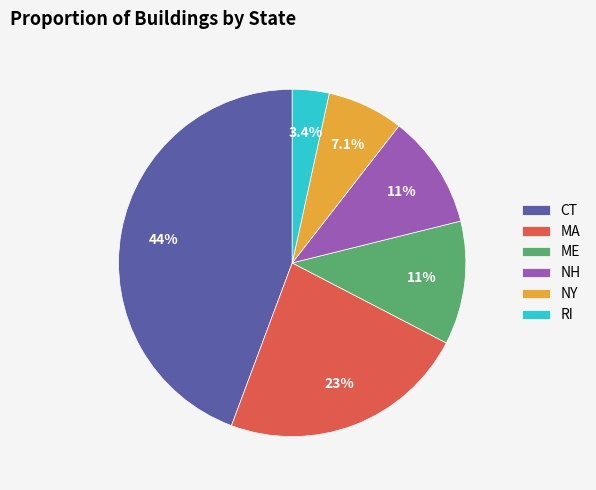

Does NH represent more than half of the total?

No